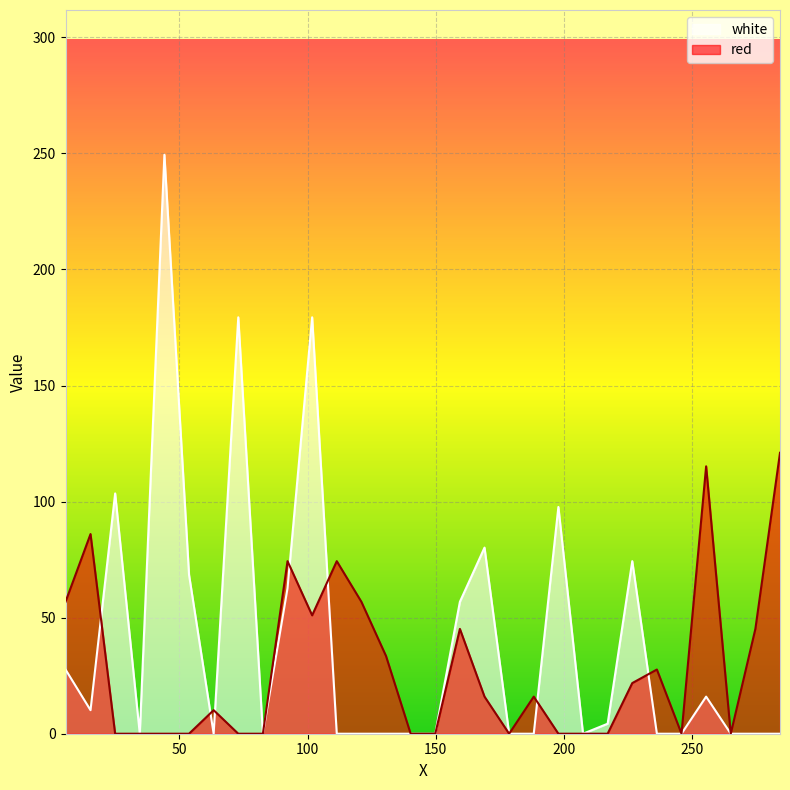

How many interior local peaks does the red series have?

8